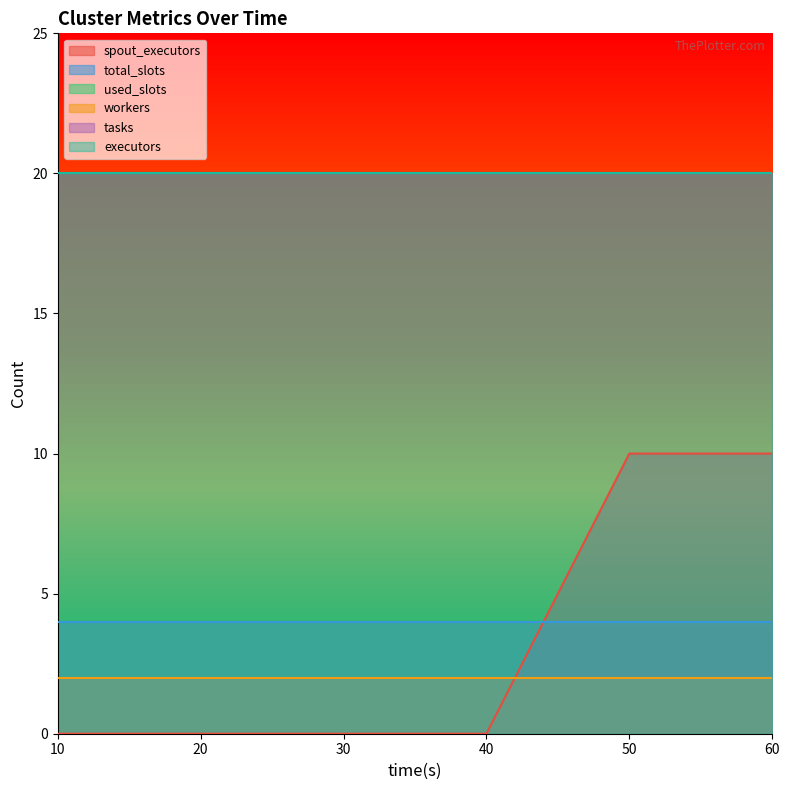

Does the chart display data point markers on the line(s)?

No